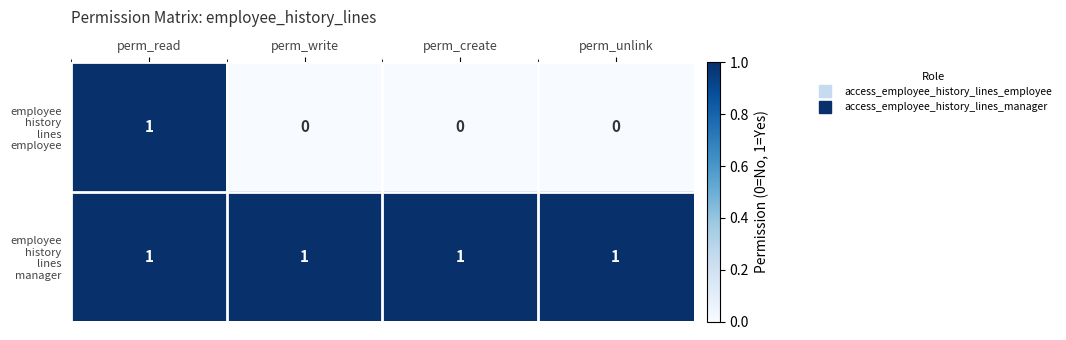

At how many categories does at least one series exceed 0?

4